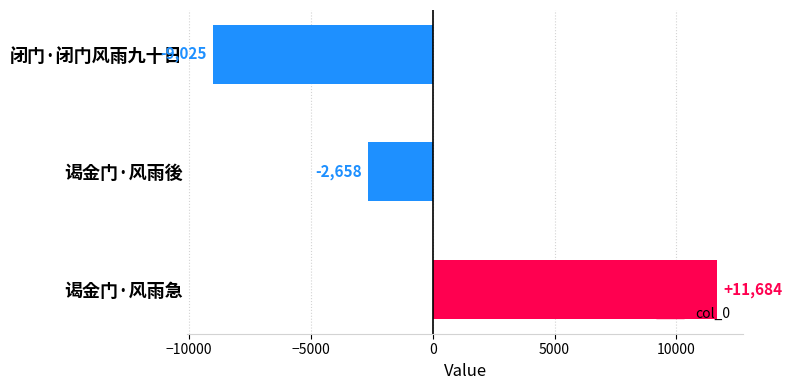

Does the chart contain stacked bars?

No